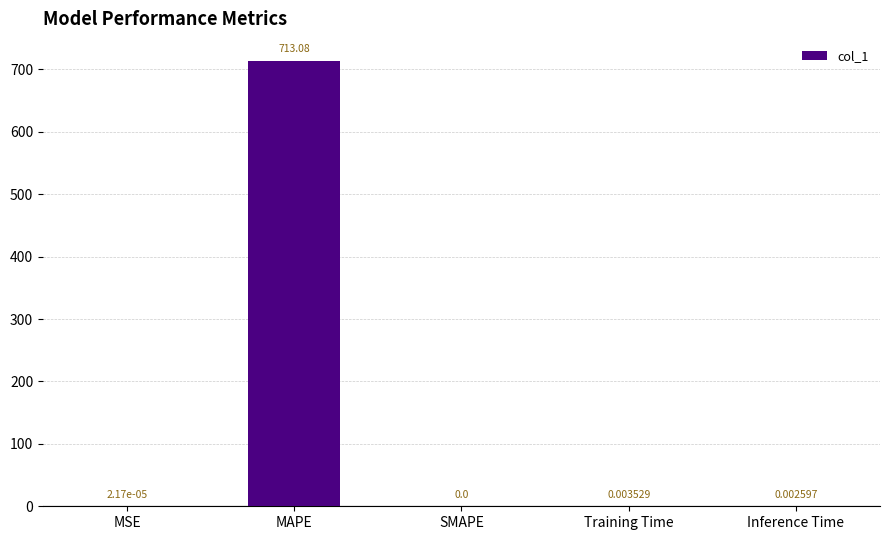

How many categories are shown in the chart?

5